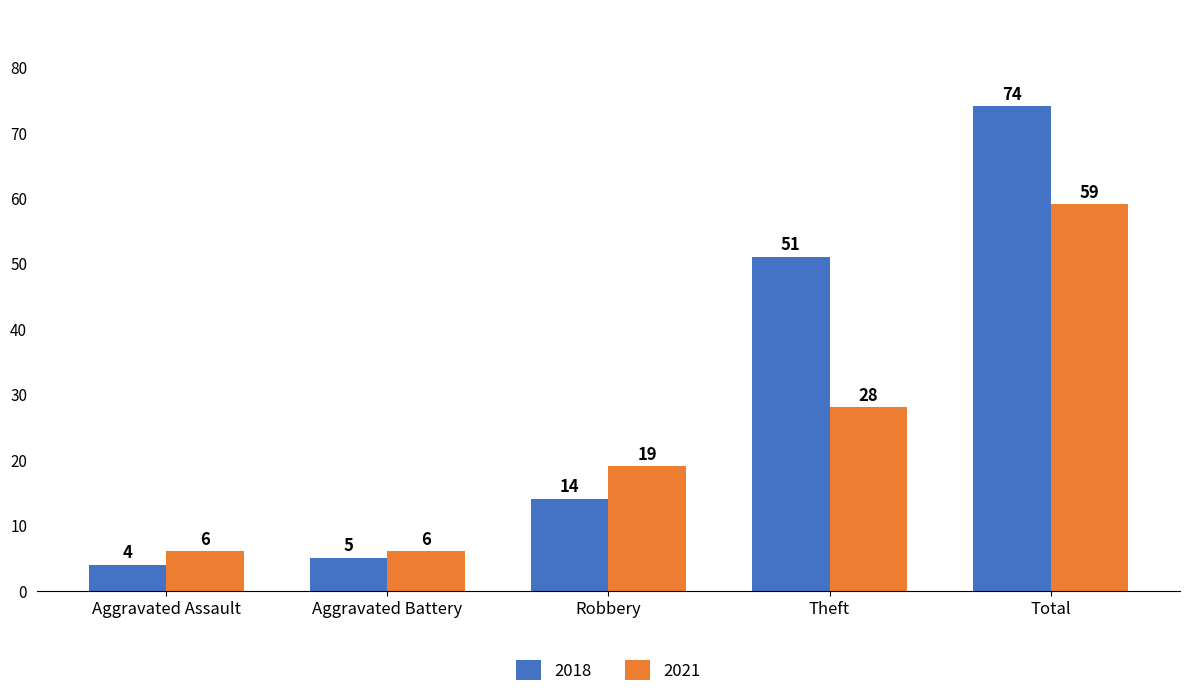

Reading right to left, extract all data points from this chart.

2018: Total=74	Theft=51	Robbery=14	Aggravated Battery=5	Aggravated Assault=4
2021: Total=59	Theft=28	Robbery=19	Aggravated Battery=6	Aggravated Assault=6